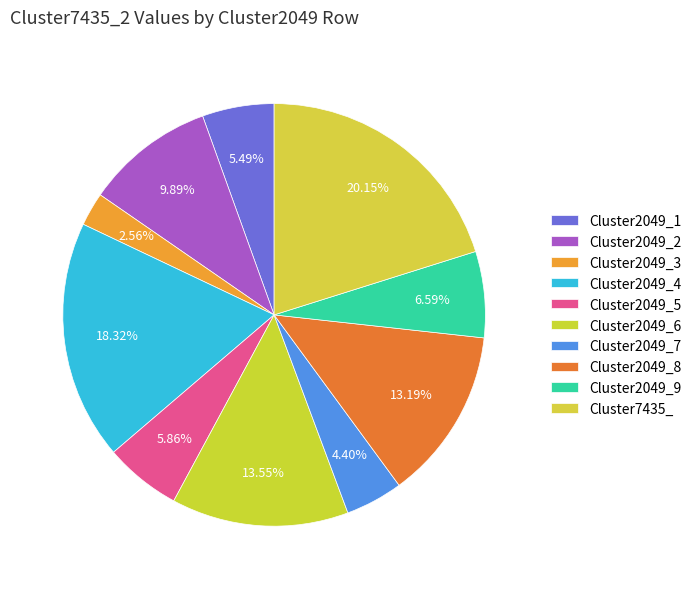

Is there a majority slice in this chart?

No